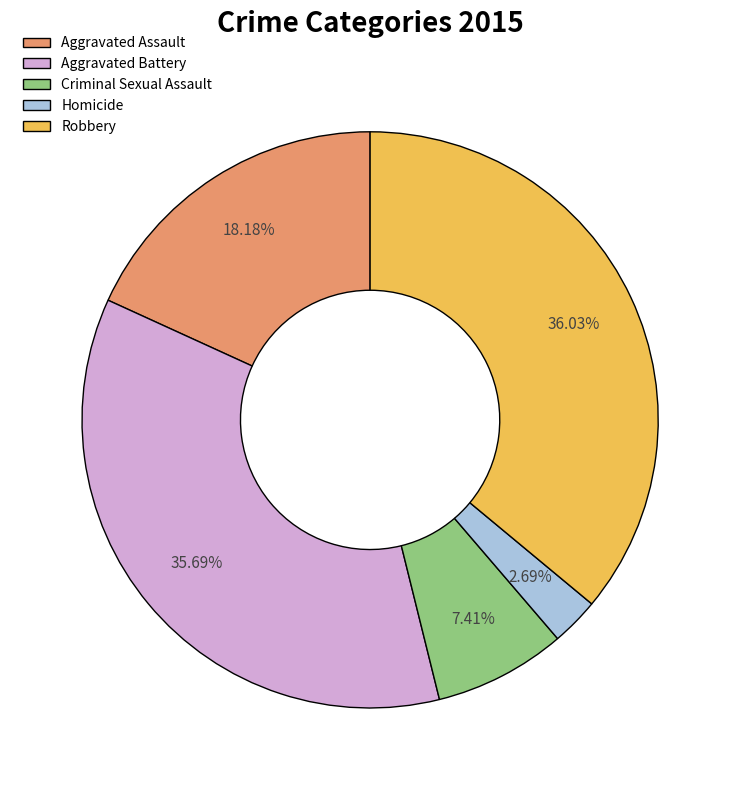

Combined, what portion of the pie is Aggravated Assault and Homicide?

20.9%